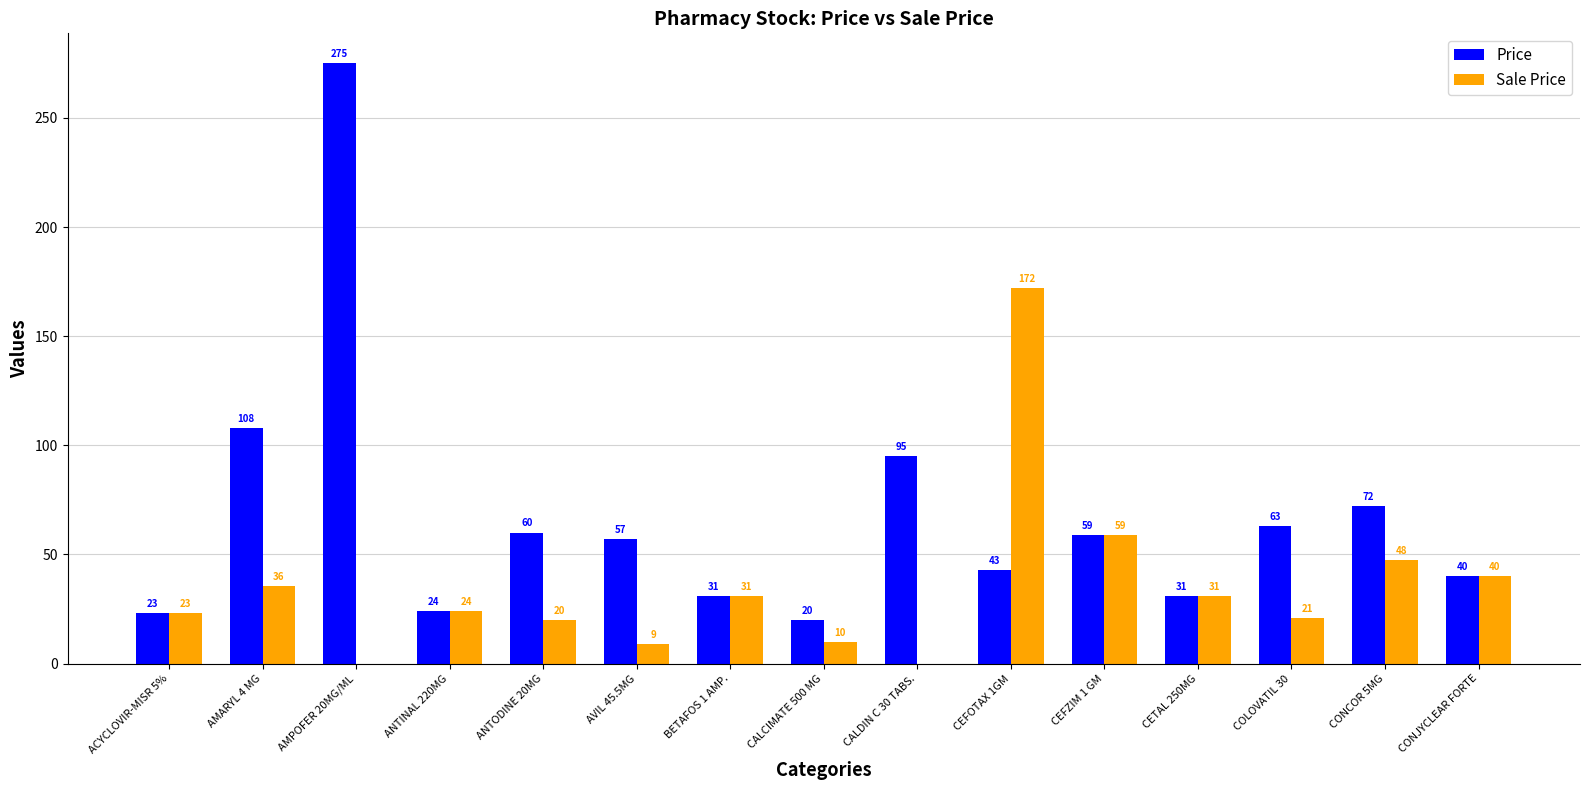

Where does the Sale Price series first go above 24?

AMARYL 4 MG